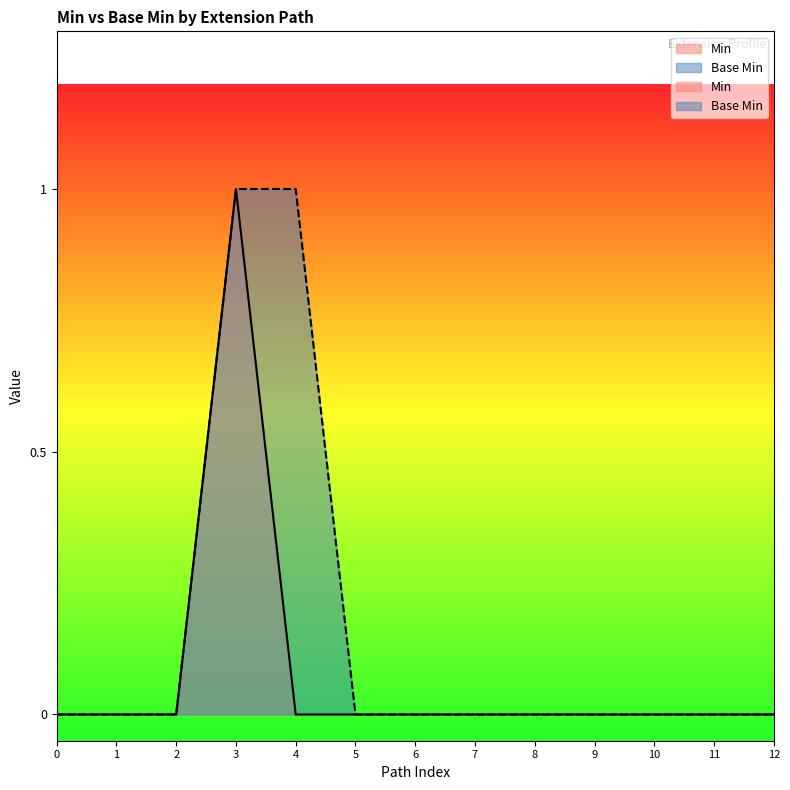

How many Base Min values are between 0 and 1?

13